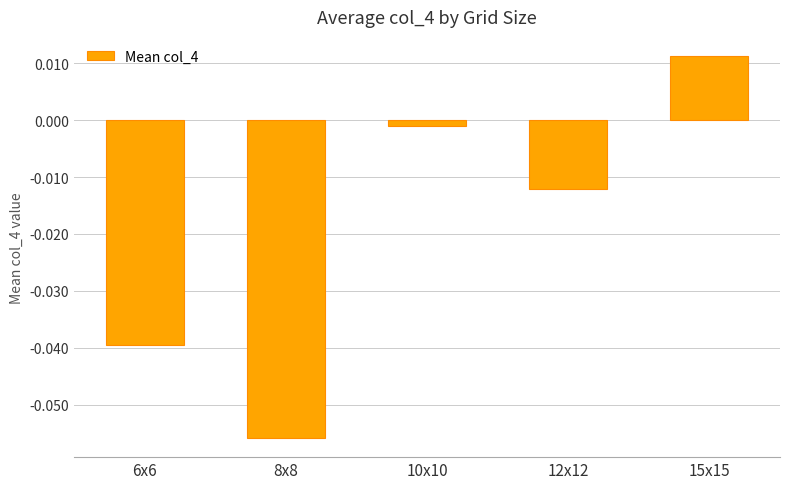

The value at 6x6 is -0.1. True or false?

False